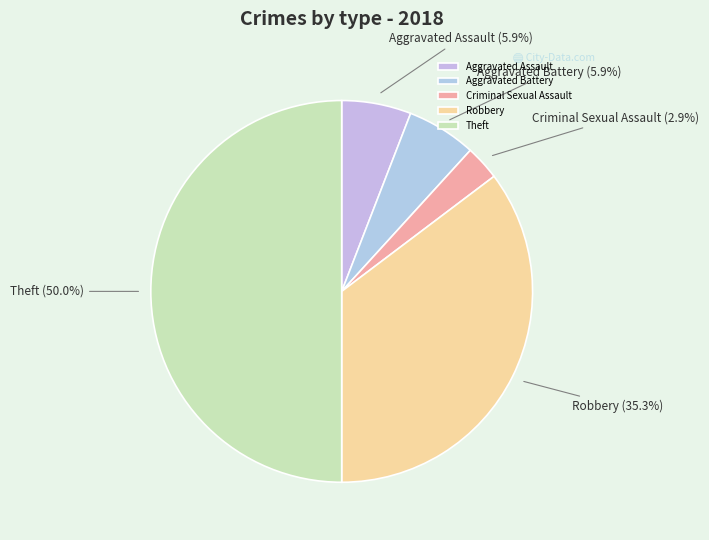

How many segments does this pie chart have?

5